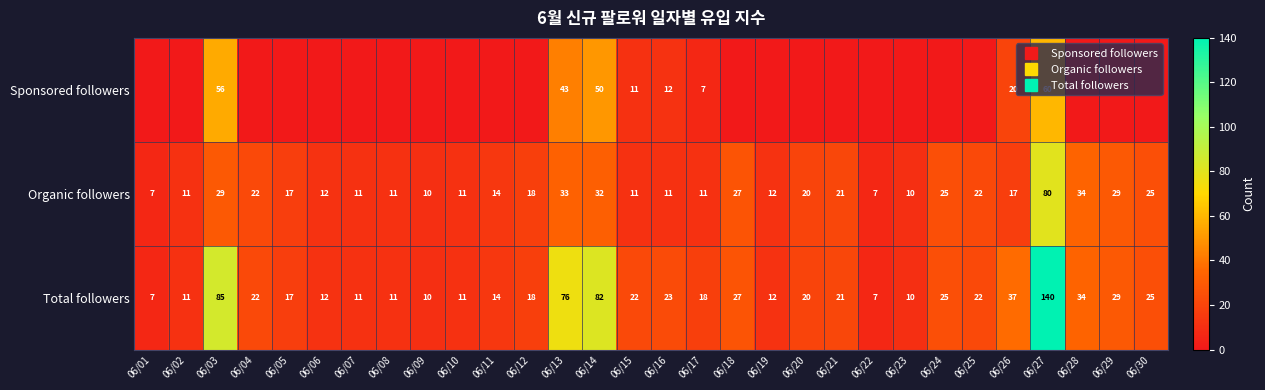

Which series changed the most between 06/10 and 06/26?

Total followers